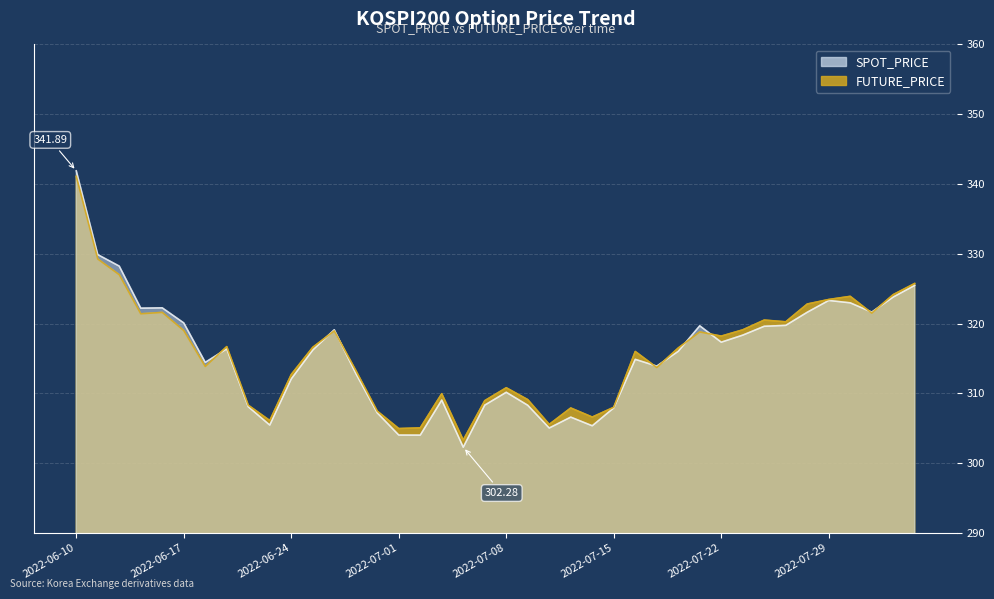

At which label does FUTURE_PRICE first exceed 316?

2022-06-10